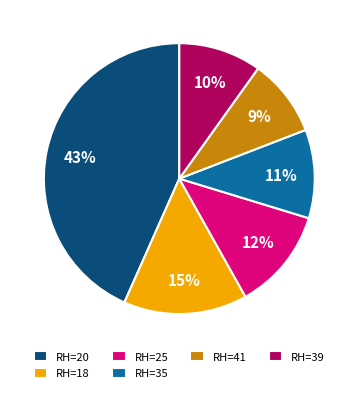

To the nearest percent, what portion does RH=39 represent?

10%